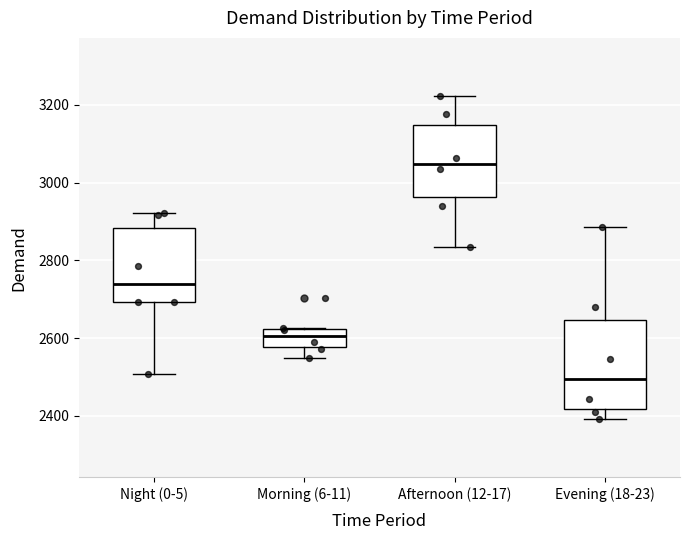

Which box's median line is the lowest?

Evening (18-23)